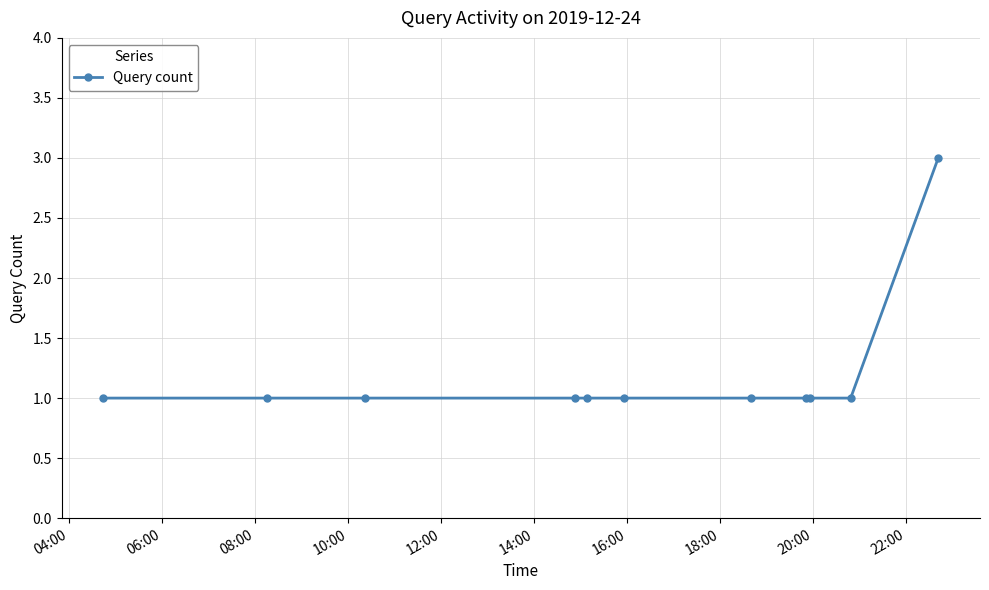

How many lines are shown in the chart?

1